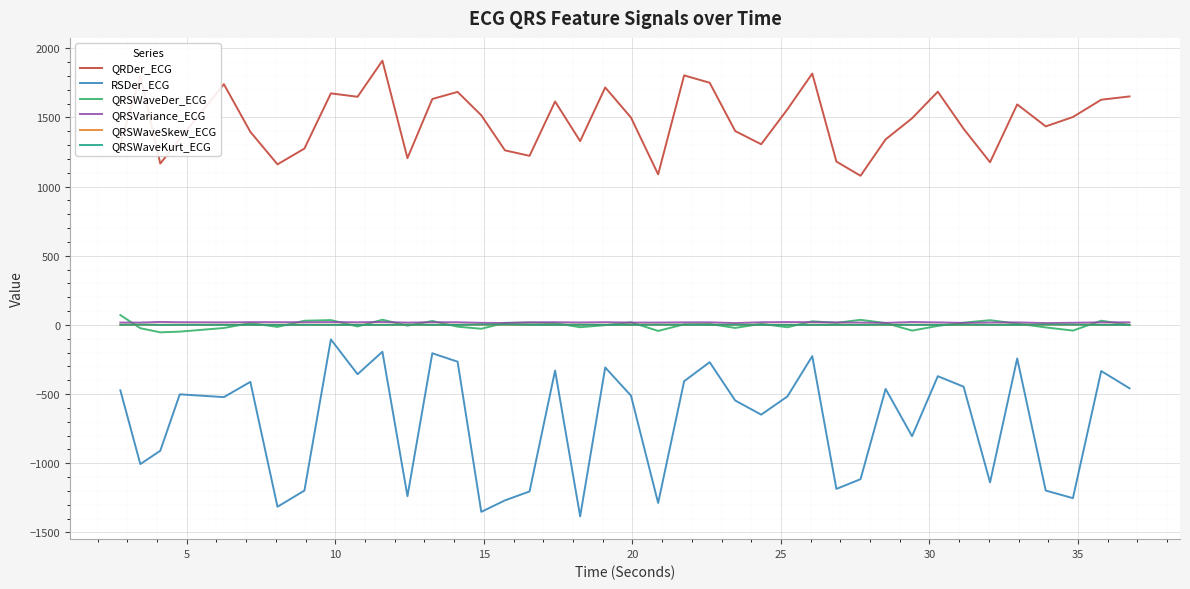

True or false: RSDer_ECG and QRDer_ECG cross at least once.

False